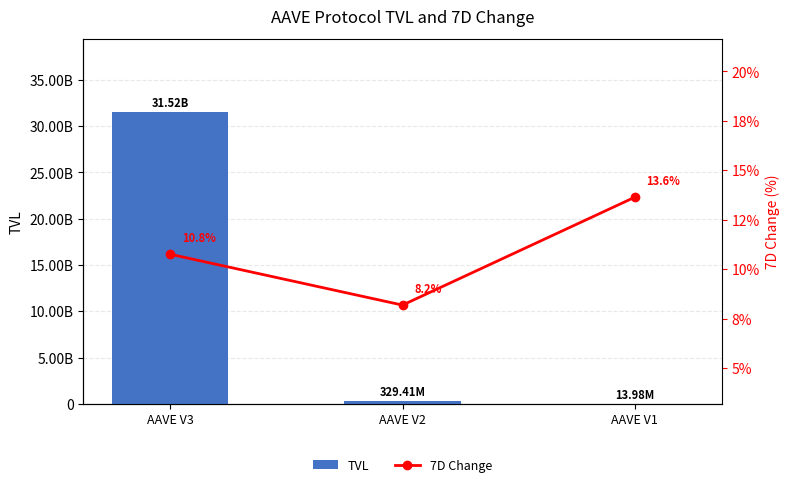

What is the minimum value shown in the chart?

8.2